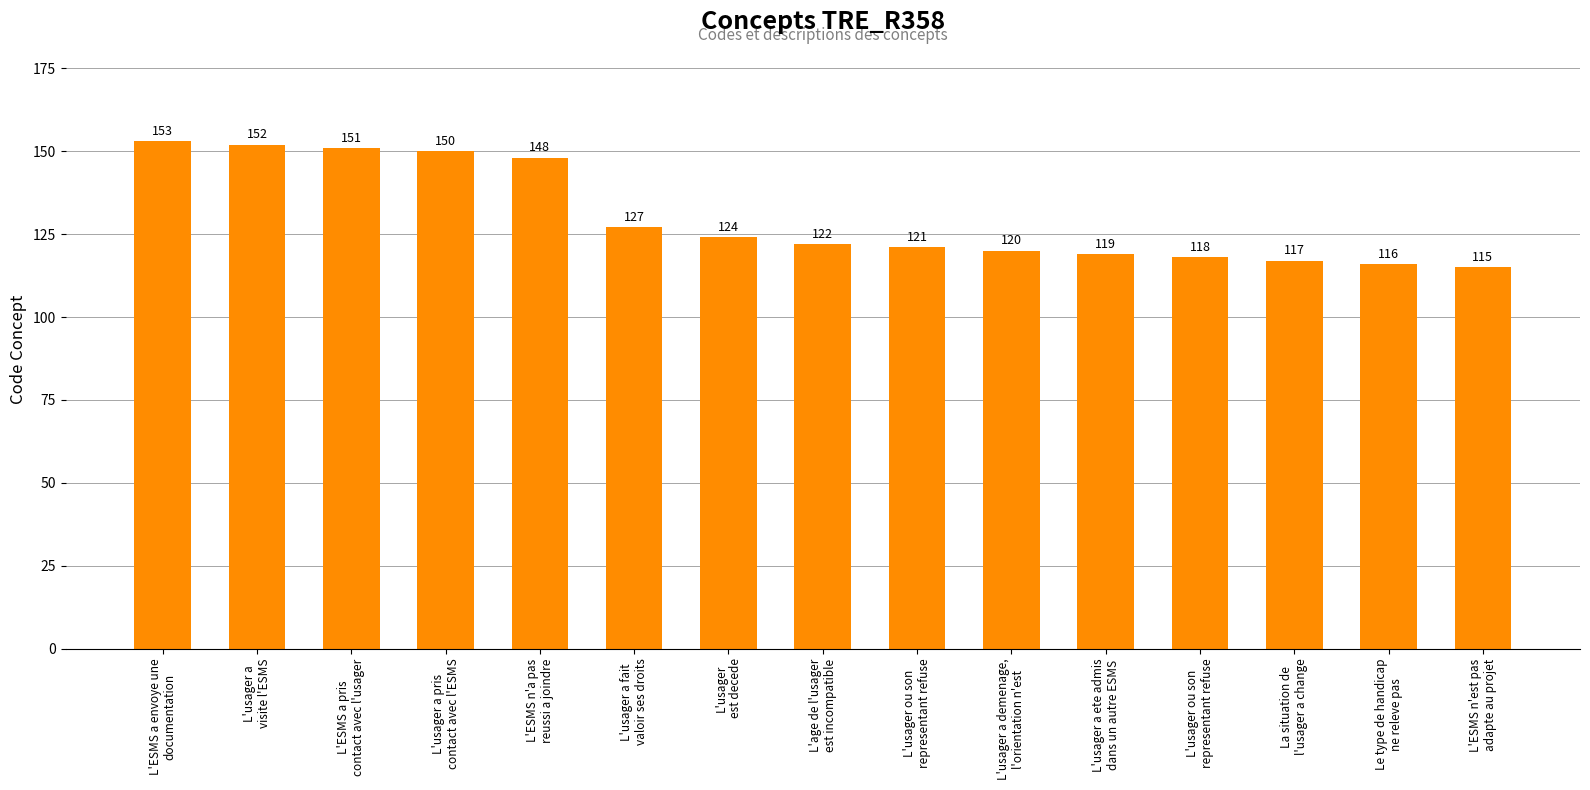

How many series are shown in this chart?

1